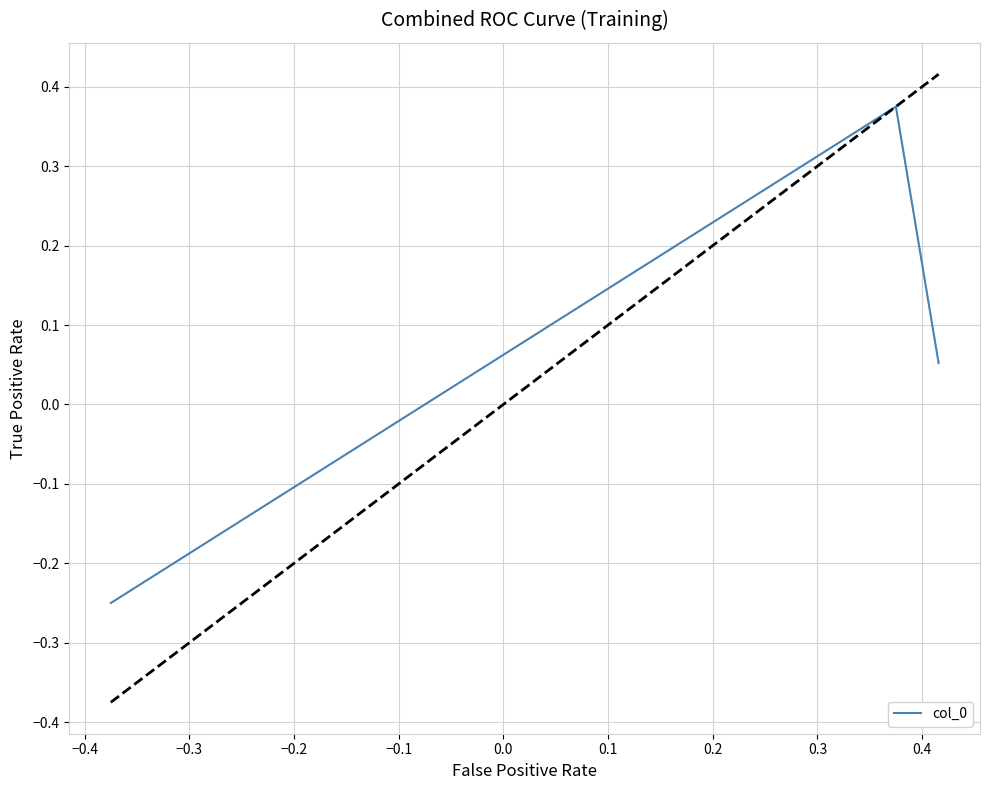

What is the difference between the maximum and second lowest values?

0.3